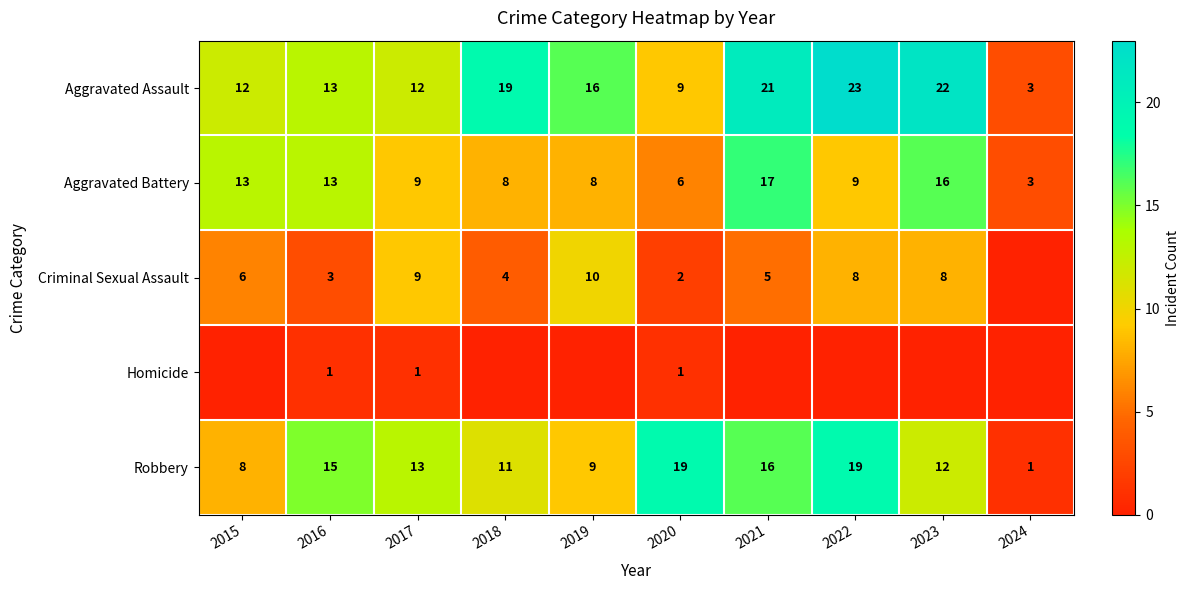

What is the maximum value shown in the chart?

23